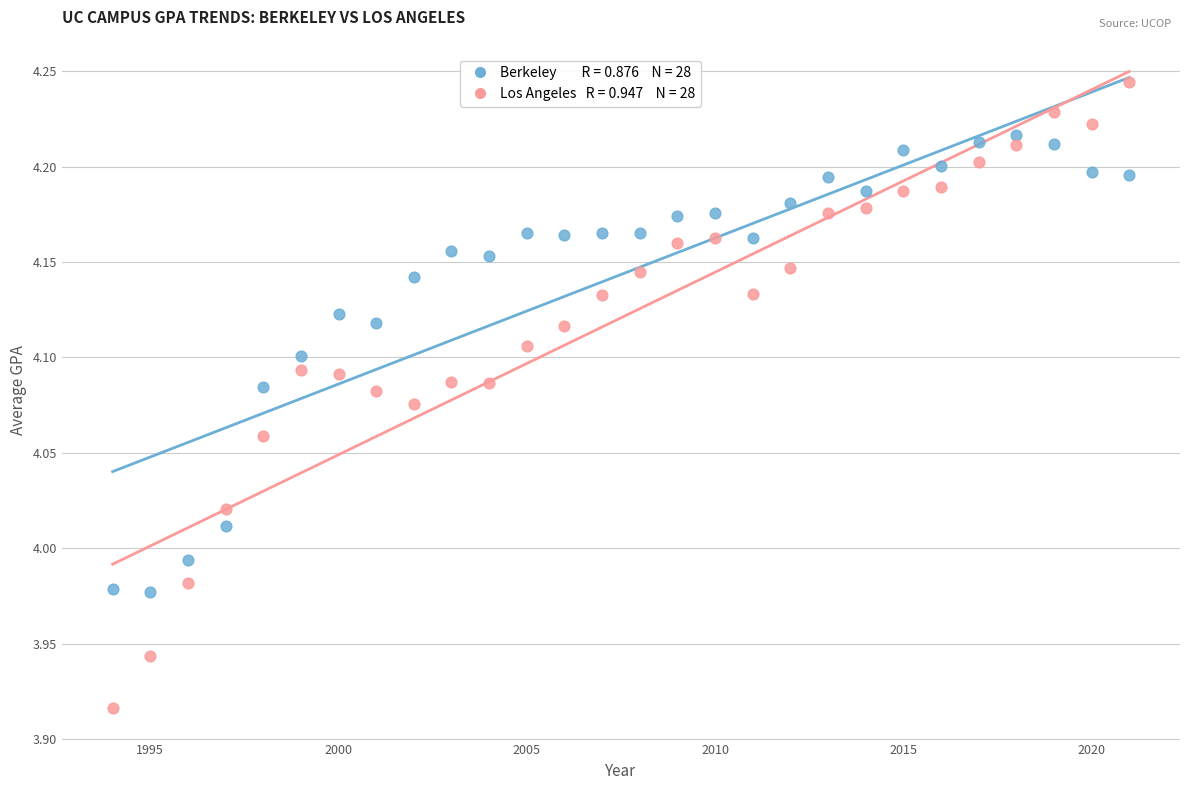

Across all data points, what is the range of X values (max minus min)?

27.0